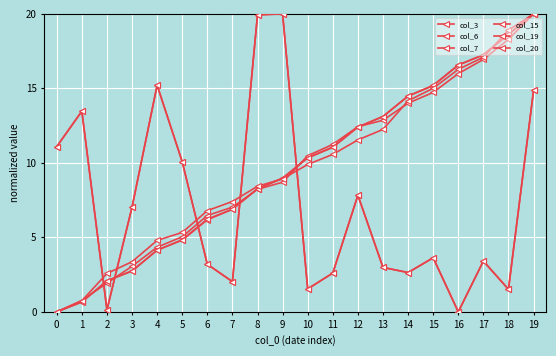

Is this an area chart (filled region under the line)?

No